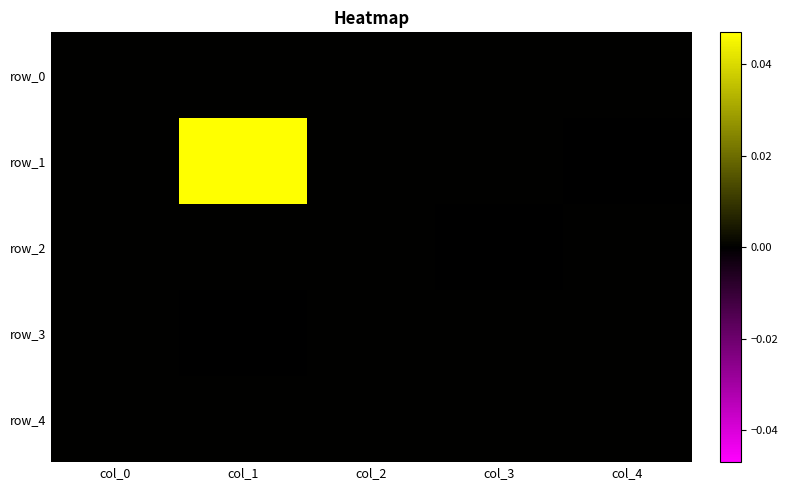

Which label corresponds to the smallest value in the chart?

col_1